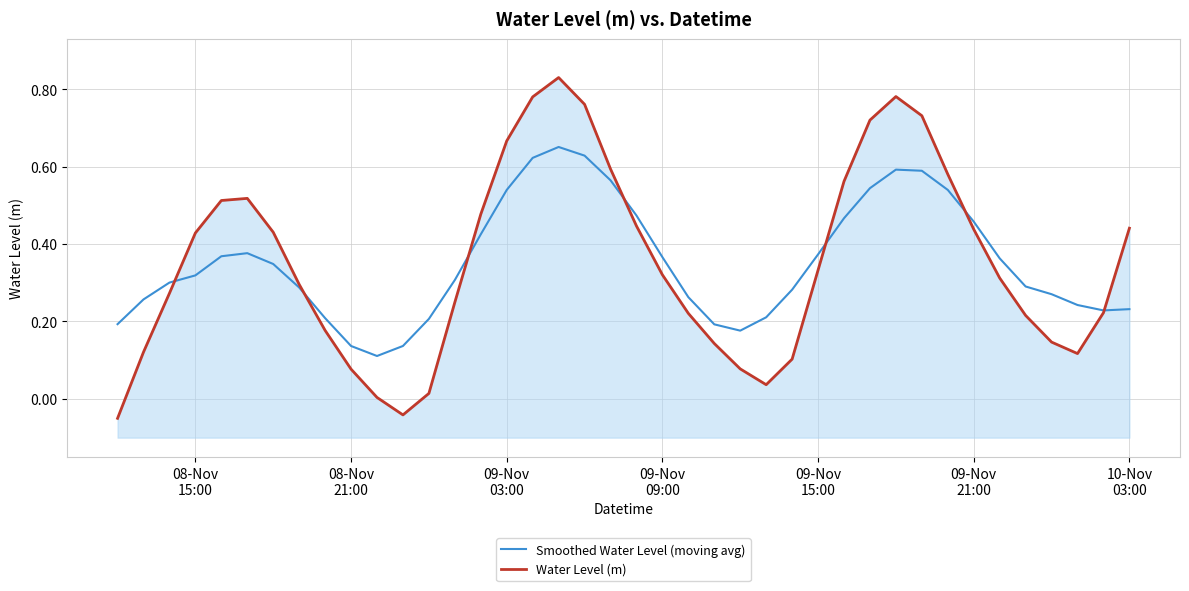

The value of Water Level (m) at 08-Nov
21:00 is 0.1. True or false?

True